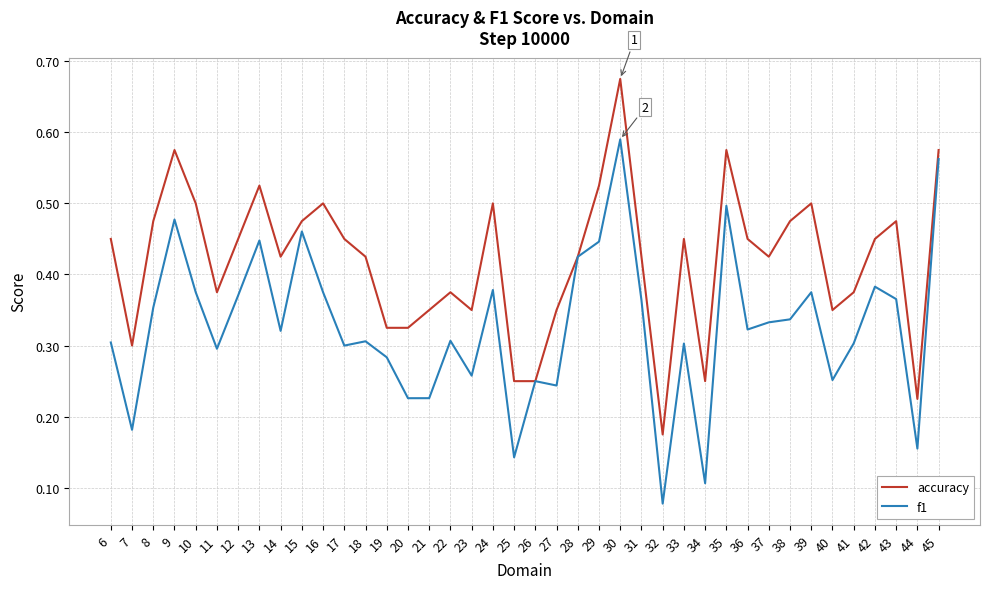

The value of f1 at 40 is 0.3. True or false?

True